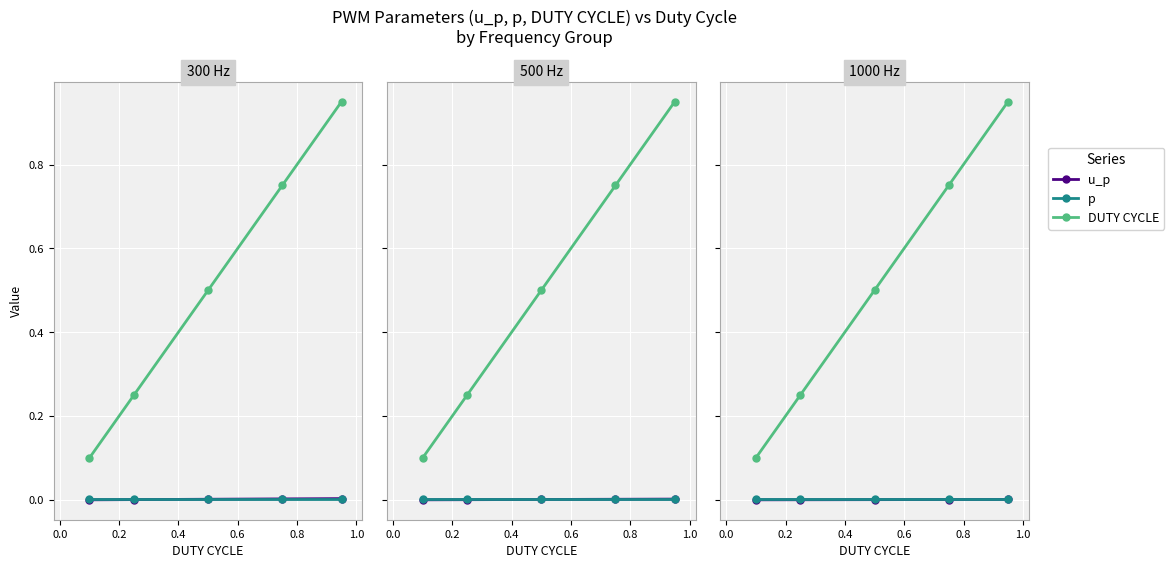

Is the value of DUTY CYCLE at 0.2 greater than the value of u_p at 0.4?

Yes